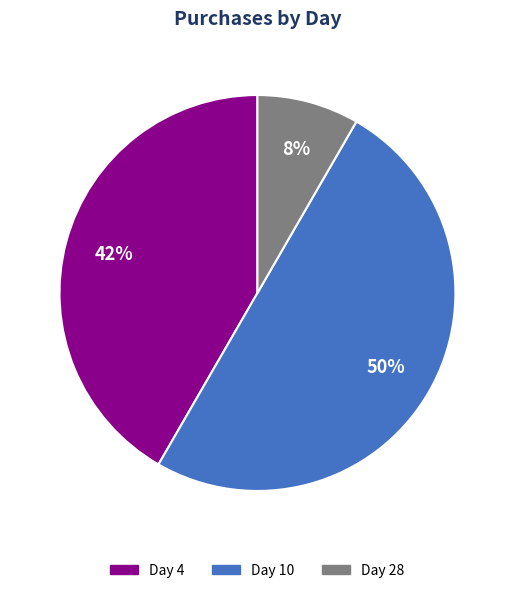

True or false: Day 28 accounts for 8% of the total.

True